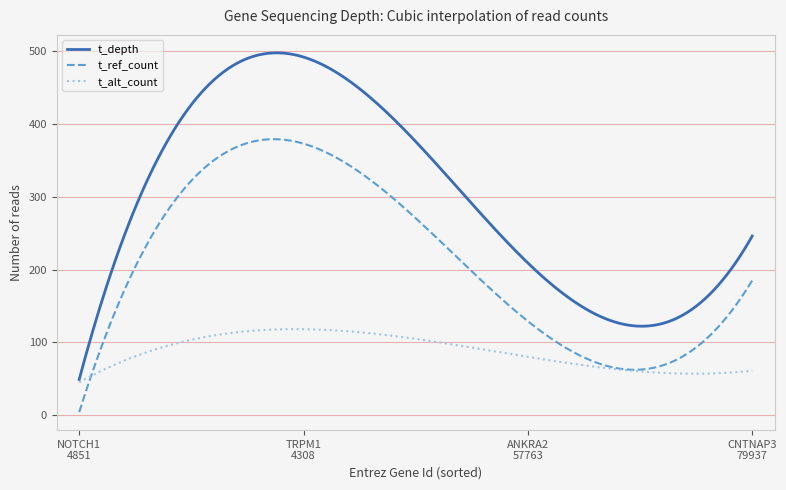

What is the maximum value shown in the chart?

497.8